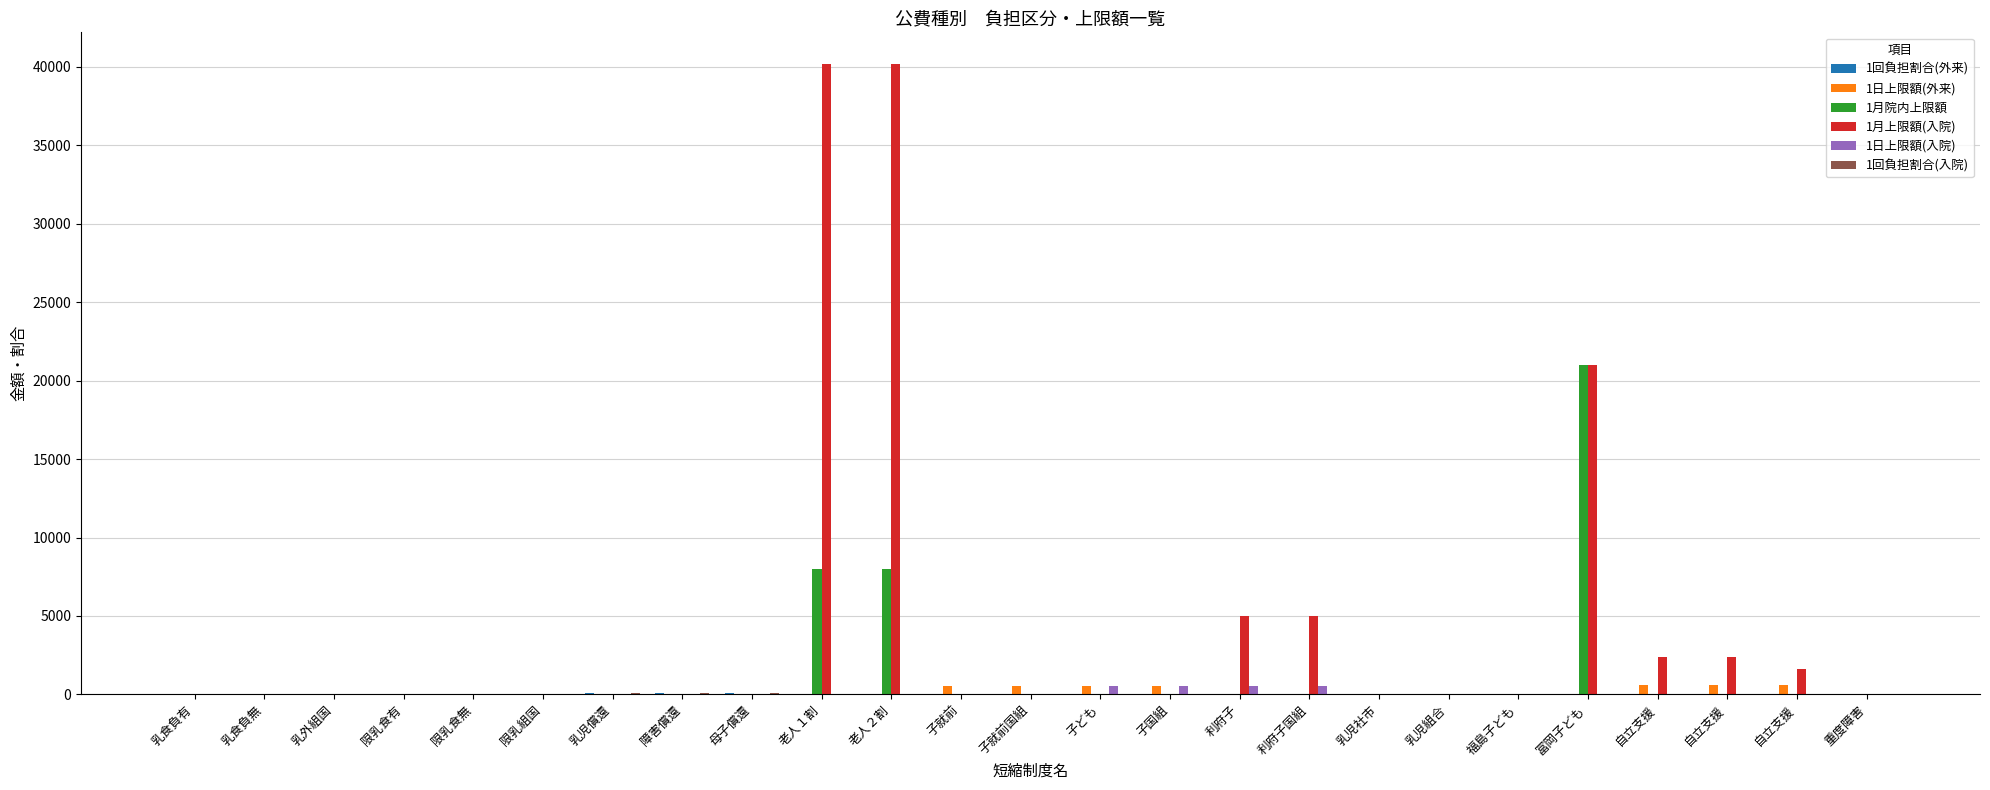

Is it true that 1月院内上限額 equals 31173 at 冨岡子ども?

False